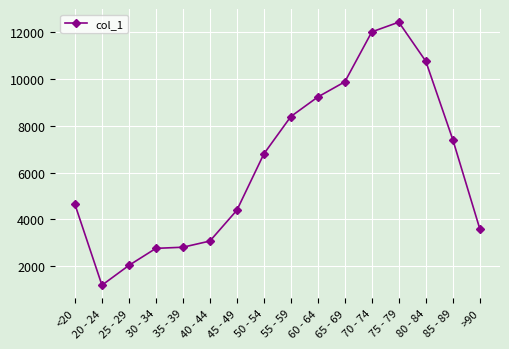

At which category does the data reach its first local valley?

20 - 24